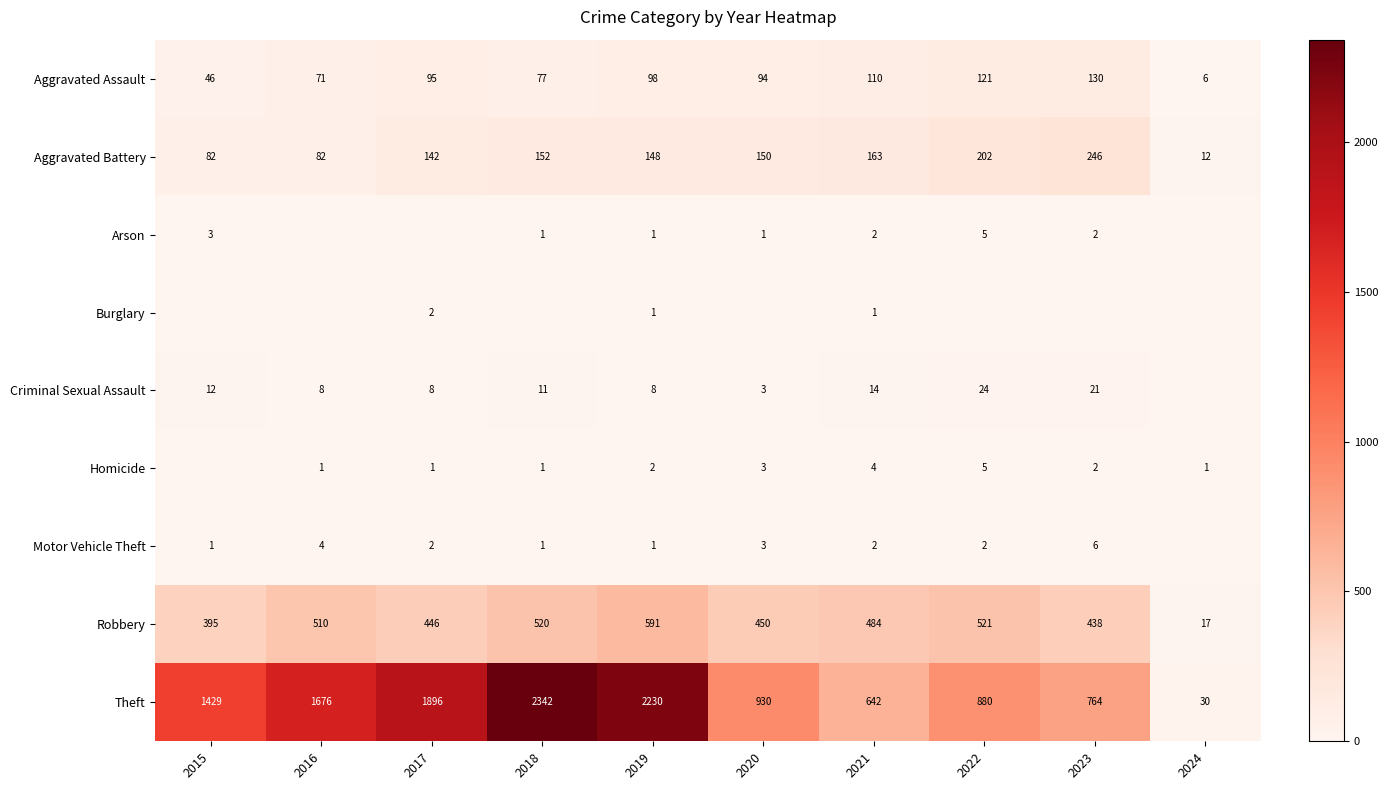

What is the lowest value of the Theft series?

30